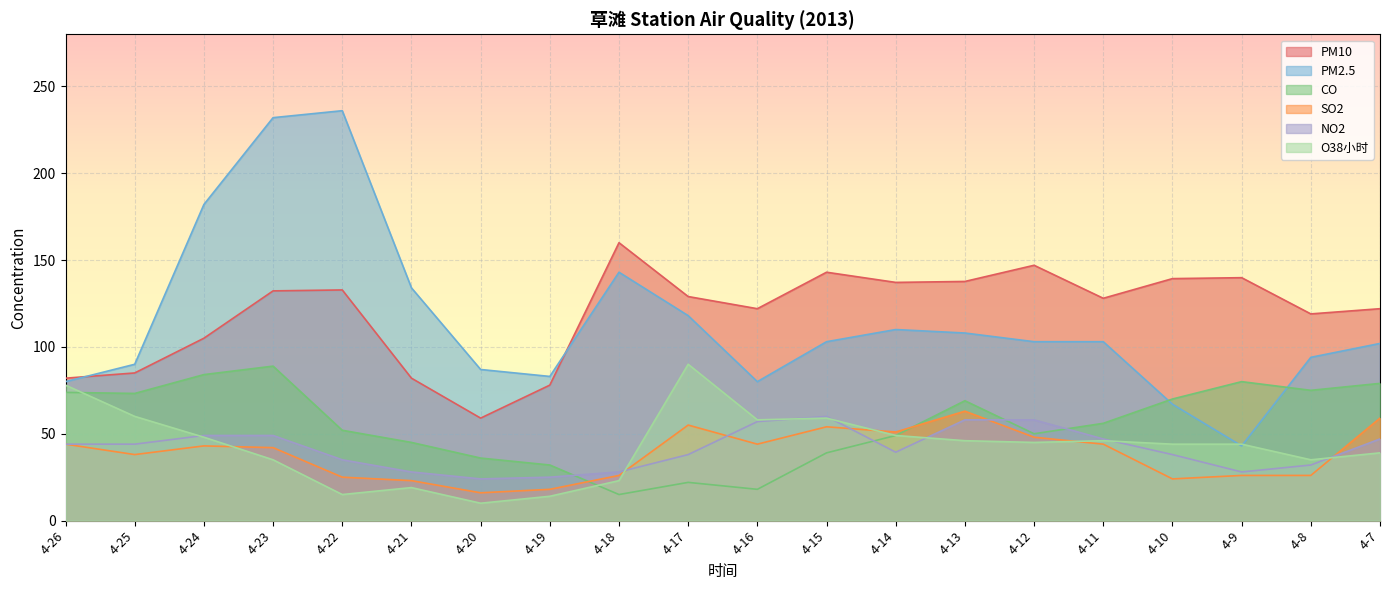

Reading left to right, what are all the values shown in this chart?

PM10: 82.0	85.0	105.0	132.3	132.8	82.0	59.0	78.0	160.0	129.0	122.0	143.0	137.1	137.7	147.0	128.0	139.3	139.9	119.0	122.0
PM2.5: 80.0	90.0	182.0	232.0	236.0	134.0	87.0	83.0	143.0	118.0	80.0	103.0	110.0	108.0	103.0	103.0	67.0	43.0	94.0	102.0
CO: 73.8	73.2	84.0	88.9	52.0	45.0	36.0	32.0	15.0	22.0	18.0	39.0	49.0	69.0	50.0	56.0	70.0	80.0	75.0	79.0
SO2: 44.0	38.0	43.0	42.0	25.0	23.0	16.0	18.0	26.0	55.0	44.0	54.0	51.0	63.0	48.0	44.0	24.0	26.0	26.0	59.0
NO2: 44.0	44.0	49.0	49.0	35.0	28.0	24.0	25.0	28.0	38.0	57.0	60.0	39.4	58.0	58.0	47.0	38.0	28.0	32.0	47.0
O38小时: 78.0	60.0	48.0	35.0	15.0	19.0	10.0	14.0	23.0	90.0	58.0	59.0	49.0	46.0	45.0	46.0	44.0	44.0	35.0	39.0